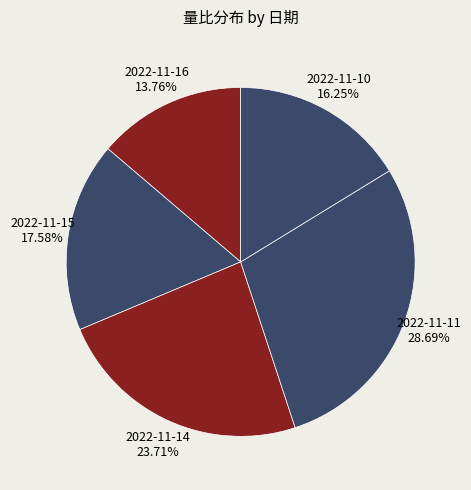

Which category has the biggest portion of the pie?

2022-11-11